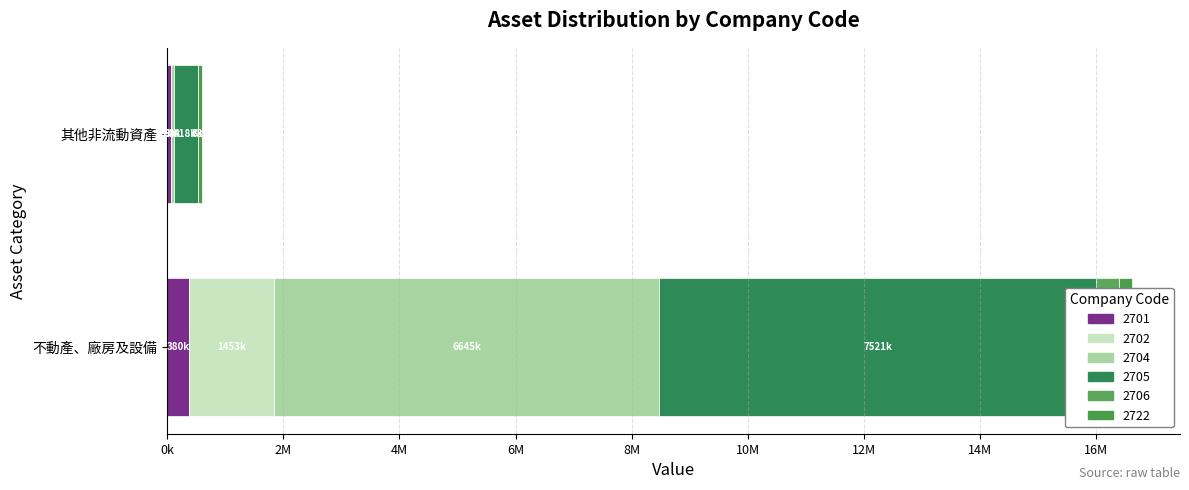

What is the average value of the 2722 series?

46708